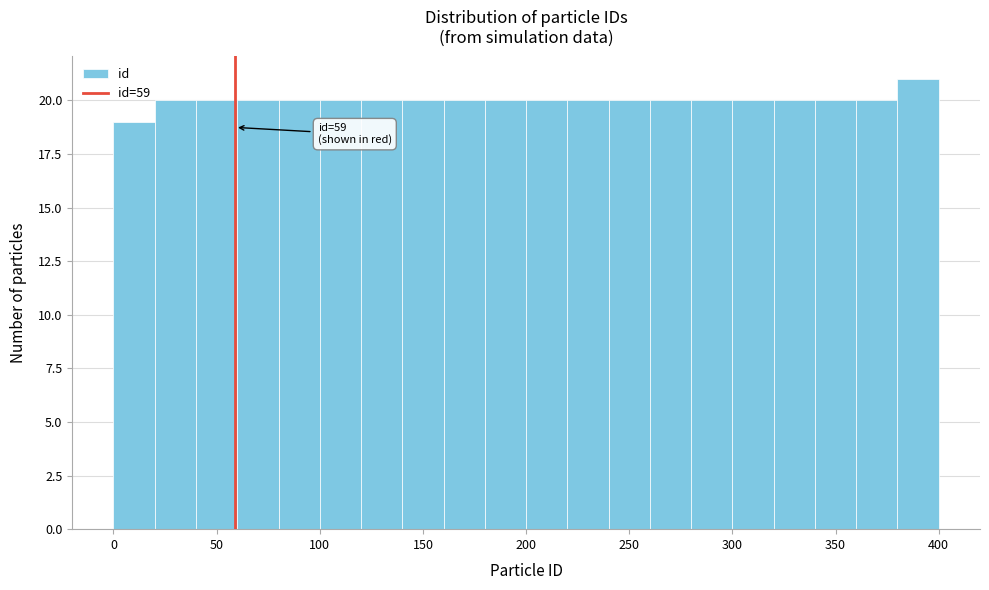

Which range on the x-axis has the tallest bar?

380 to 400